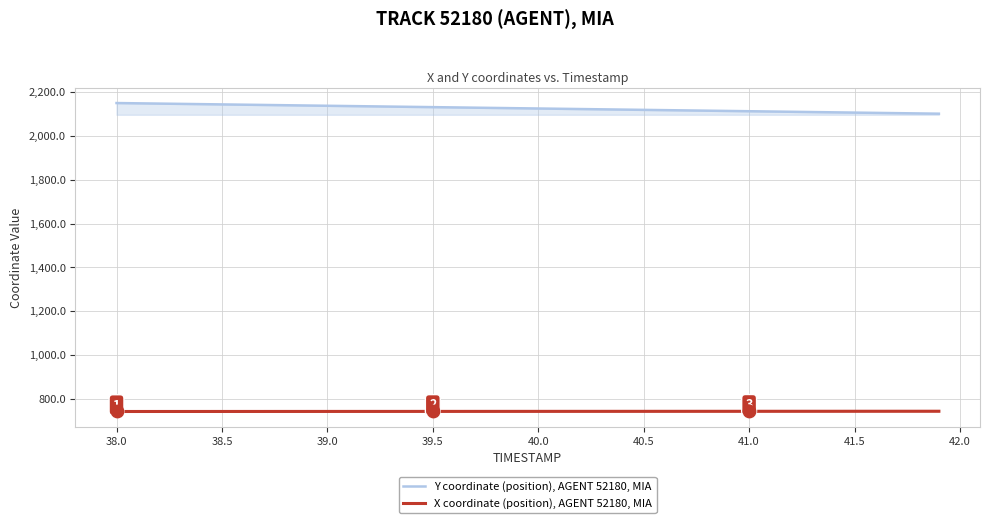

What is the total value across all series at 41.0?

2856.4